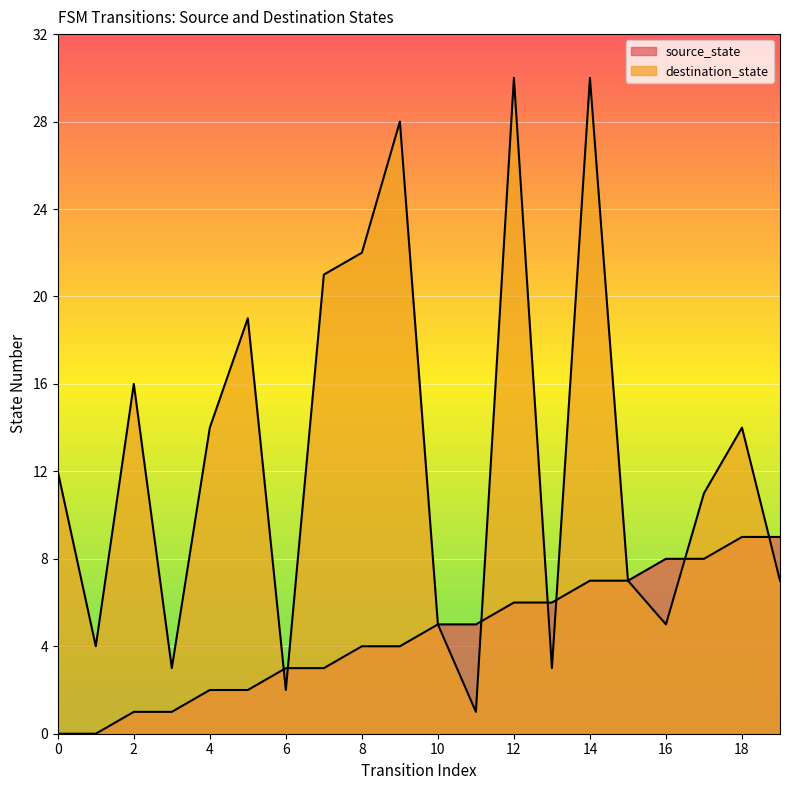

At 17, list the series in order from smallest to largest.

source_state, destination_state